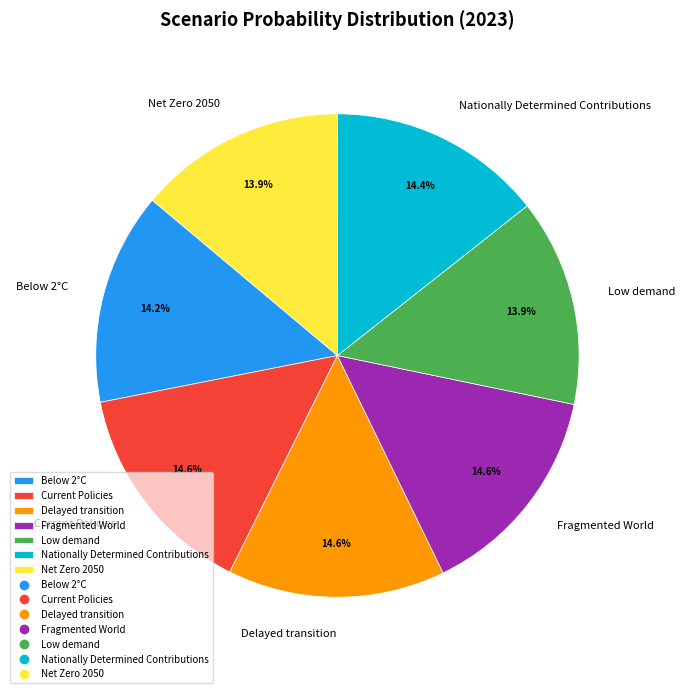

To the nearest percent, what portion does Fragmented World represent?

15%